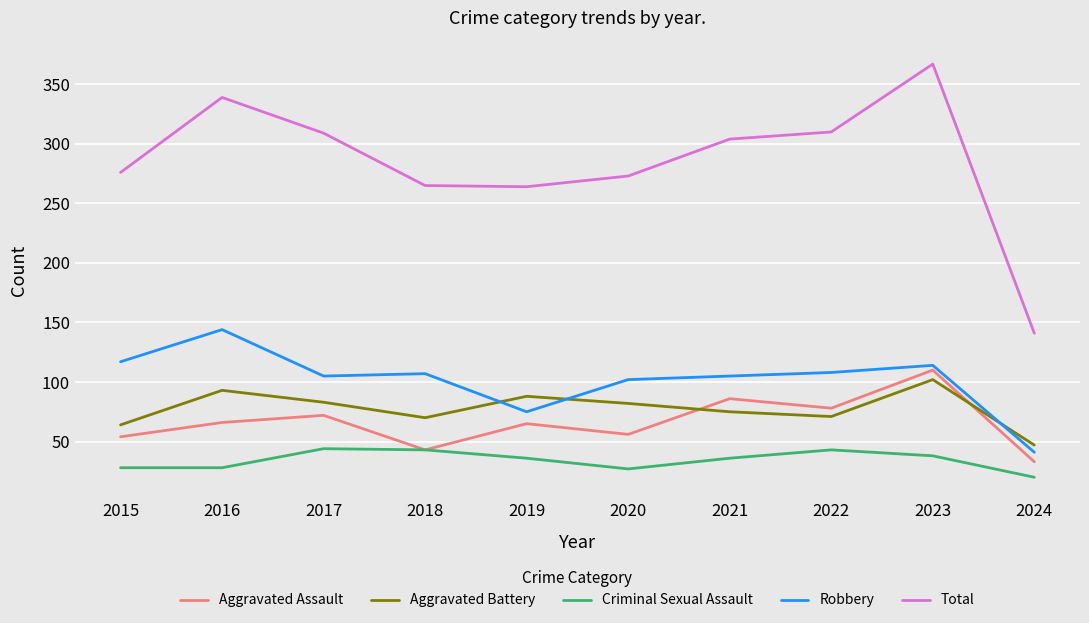

At which label does Aggravated Battery first exceed 82?

2016